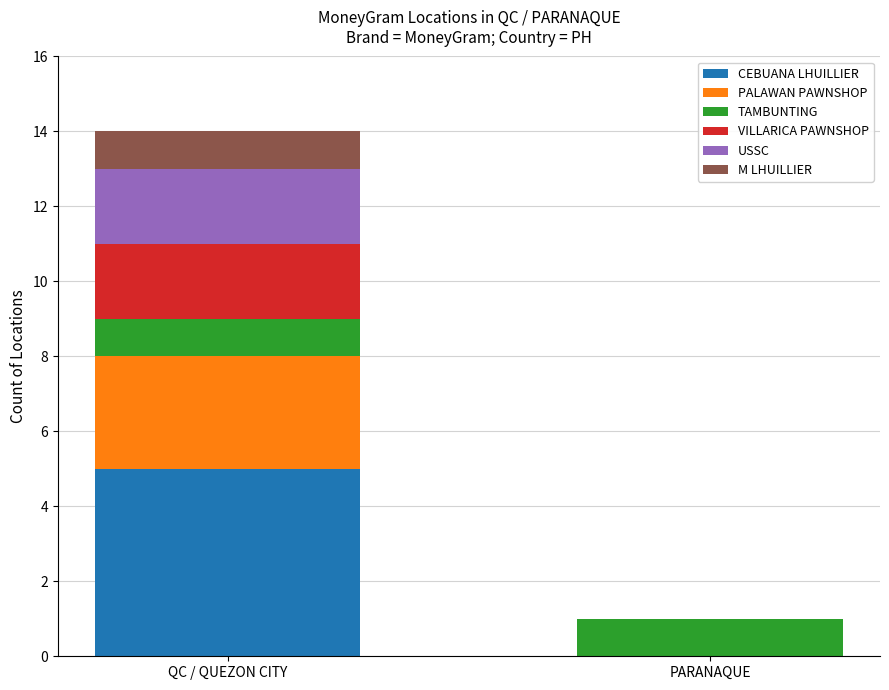

The value of CEBUANA LHUILLIER at QC / QUEZON CITY is 7. True or false?

False